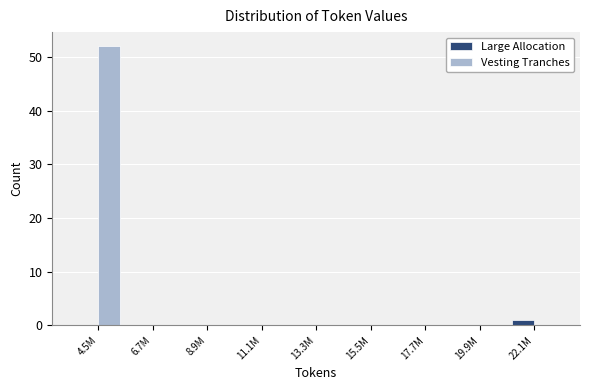

Reading left to right, what are all the values shown in this chart?

Large Allocation: 4.5M=0	6.7M=0	8.9M=0	11.1M=0	13.3M=0	15.5M=0	17.7M=0	19.9M=0	22.1M=1
Vesting Tranches: 4.5M=52	6.7M=0	8.9M=0	11.1M=0	13.3M=0	15.5M=0	17.7M=0	19.9M=0	22.1M=0